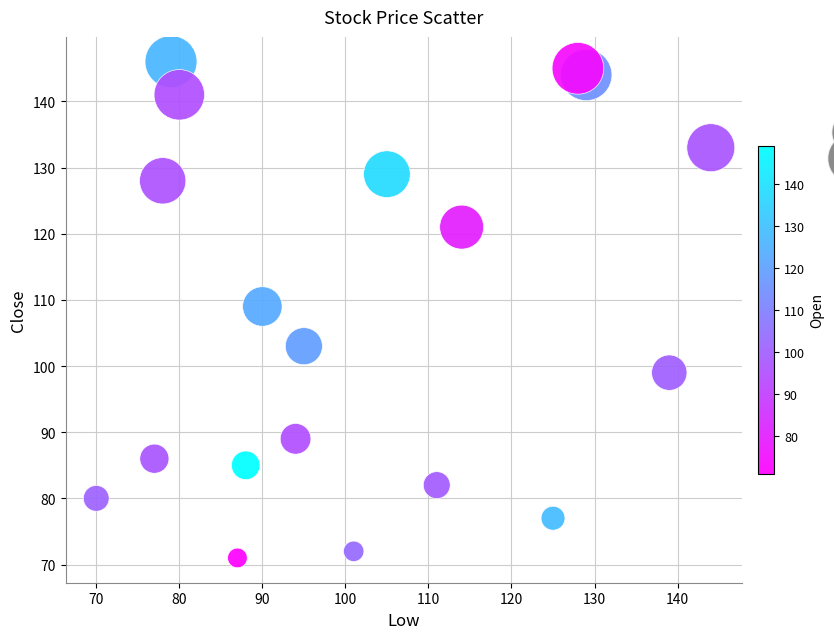

What is the range of Y values (max minus min)?

75